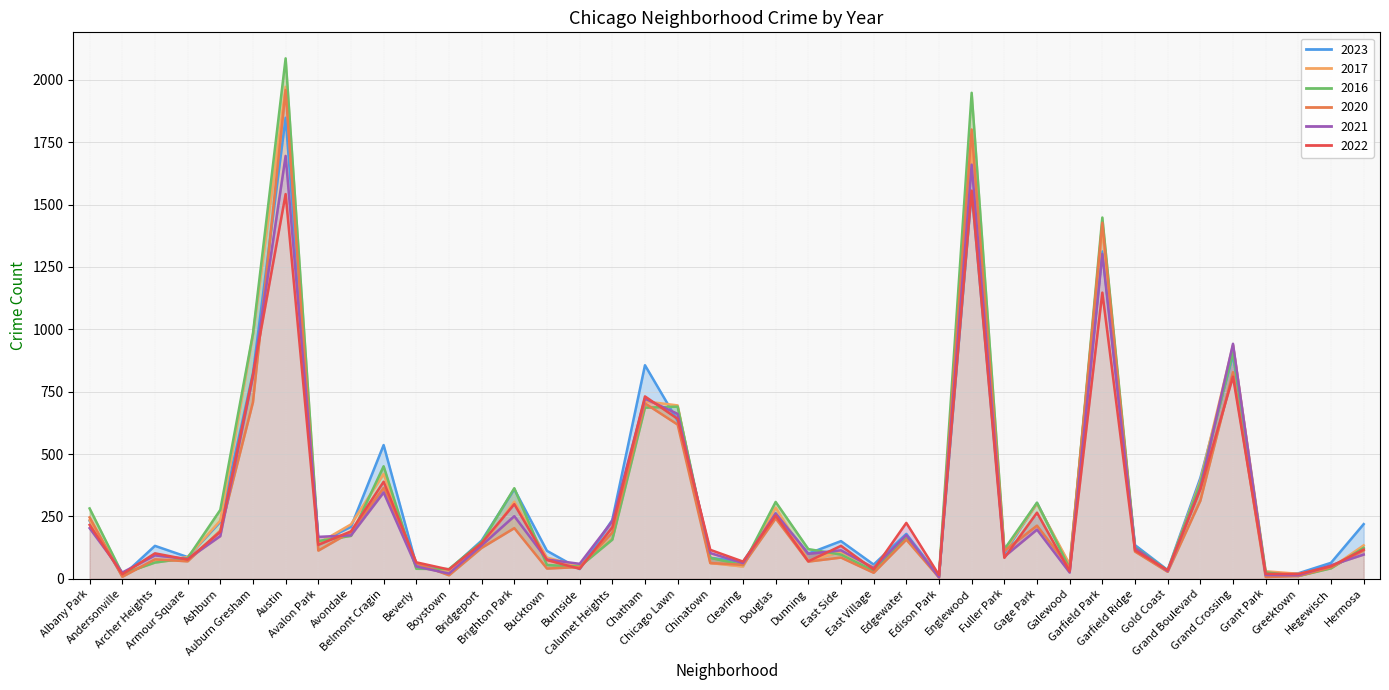

At how many categories does at least one series exceed 1343?

3